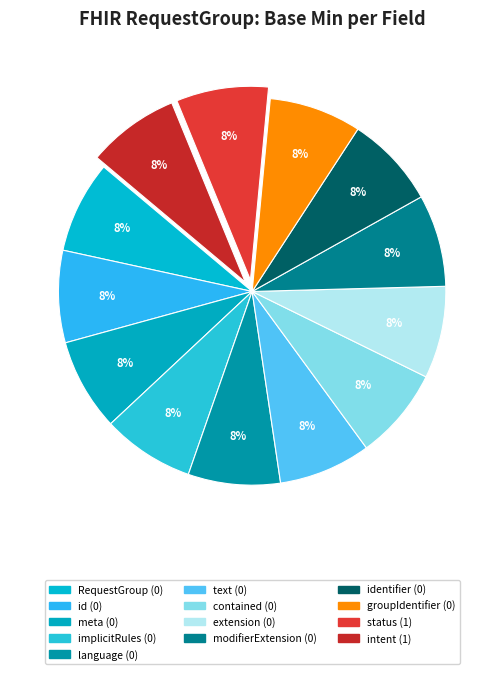

How many slices are in this pie chart?

13